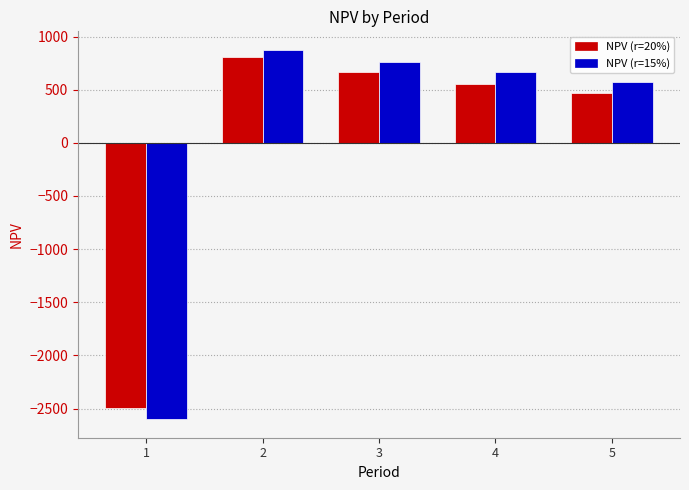

How many categories are shown in the chart?

5